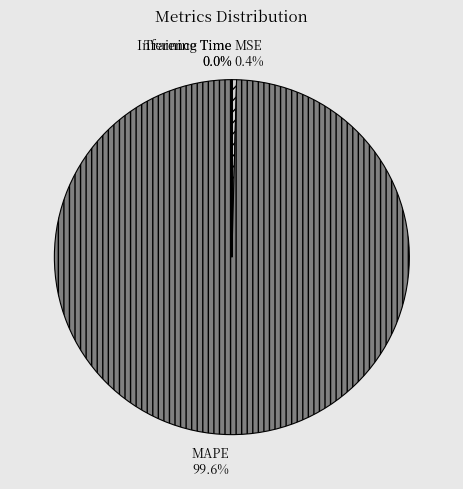

Combined, what portion of the pie is MAPE and MSE?

100.0%